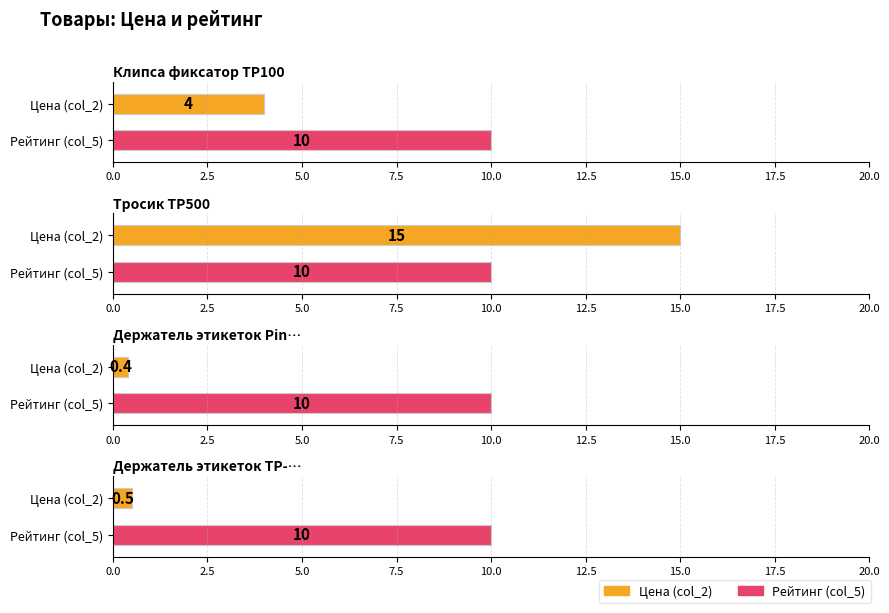

What is the value of the col_2 (price) bar at the 1st from the left?

4.0